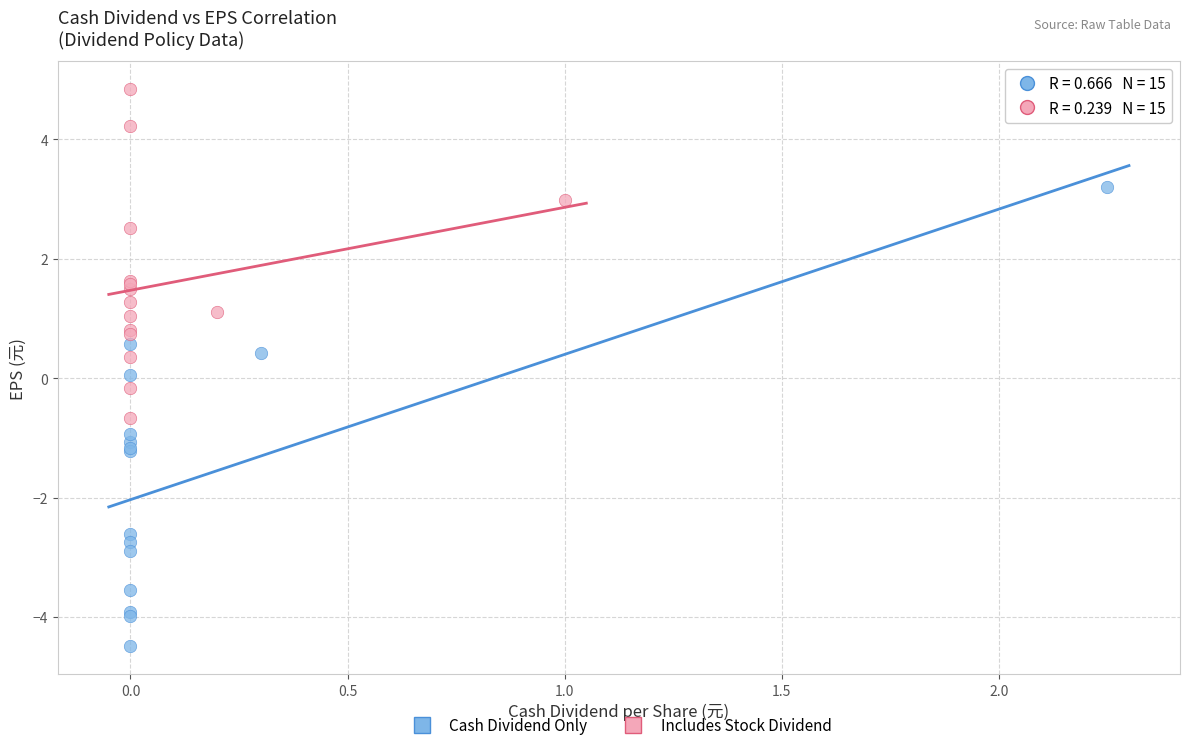

Which series has the largest Y range (max minus min)?

Cash Dividend Only